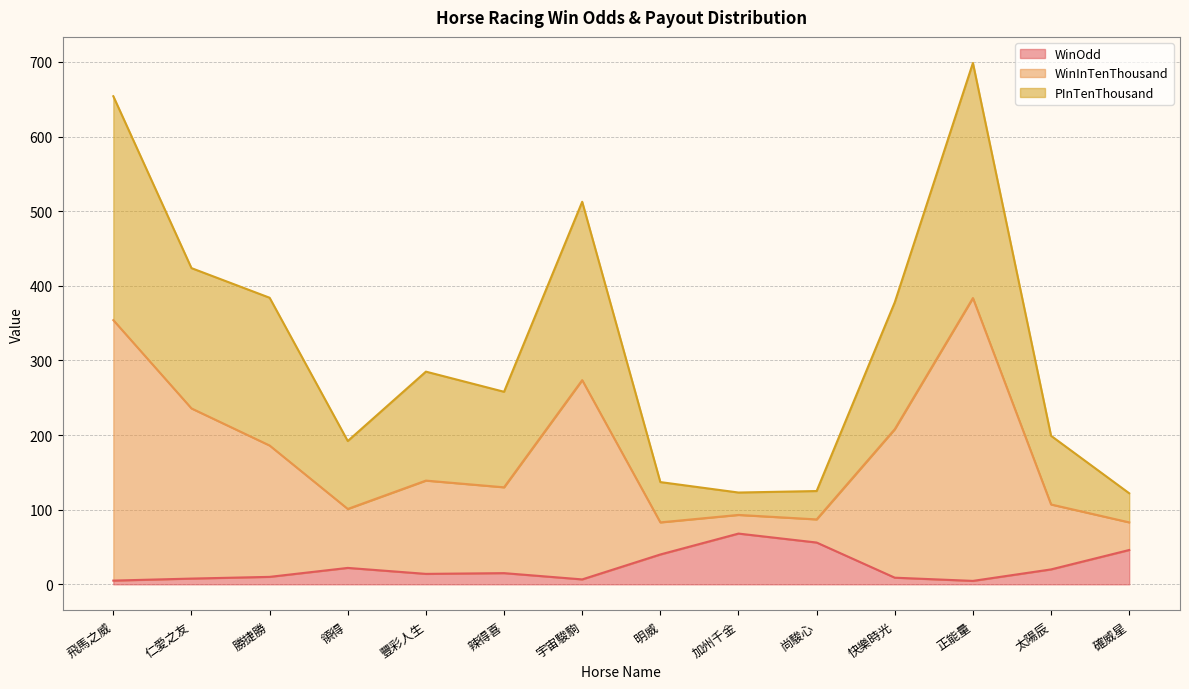

Where is the first local minimum for WinInTenThousand?

領得